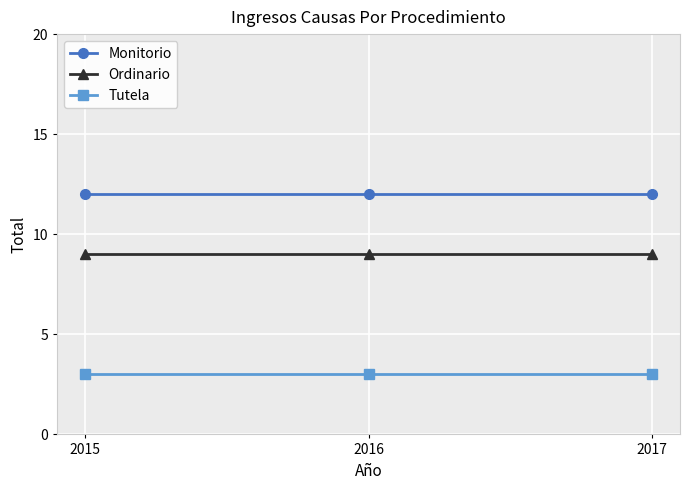

What is the spread (max minus min) of values at 2017?

9